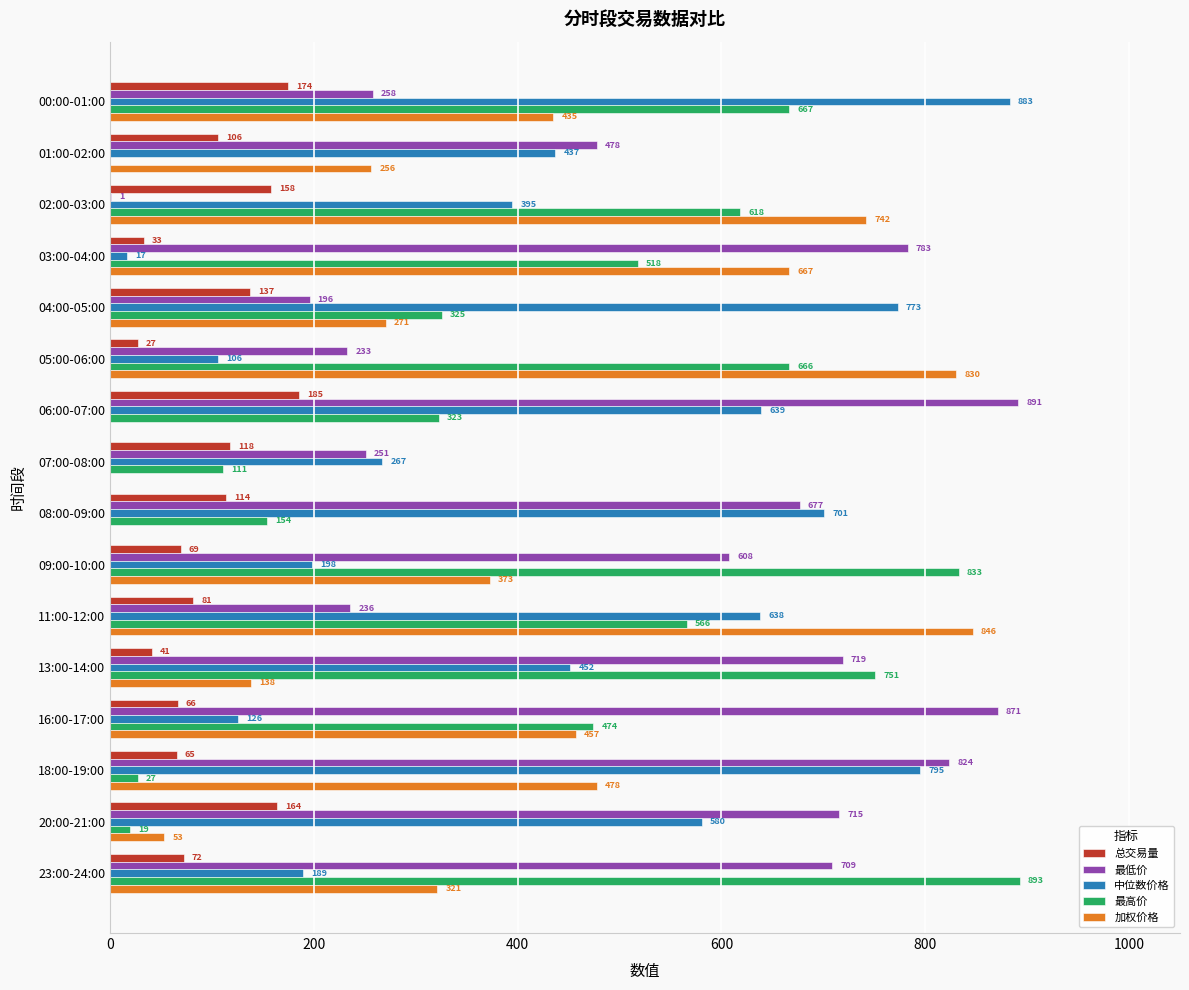

What is the maximum value for 总交易量?

185.2